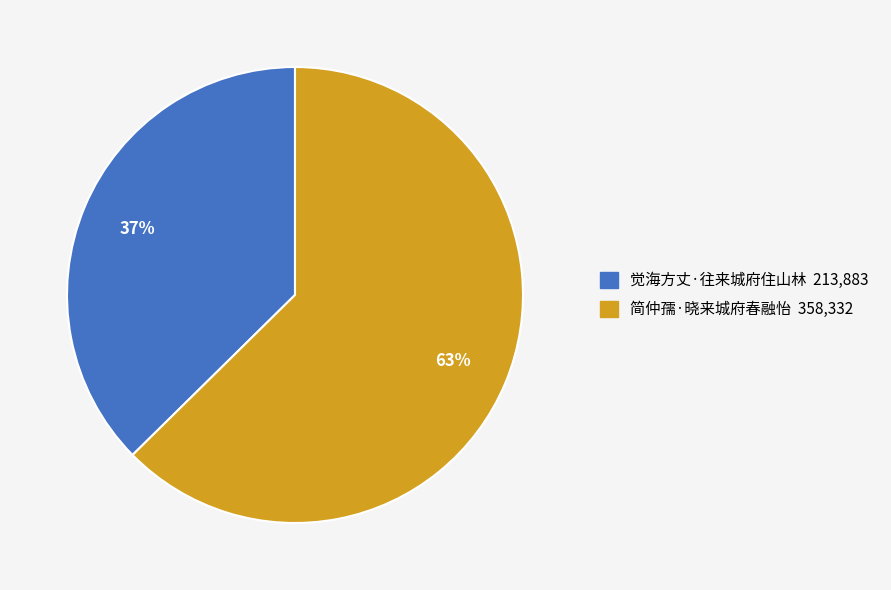

To the nearest percent, what percentage of the pie is 简仲孺·晓来城府春融怡?

63%